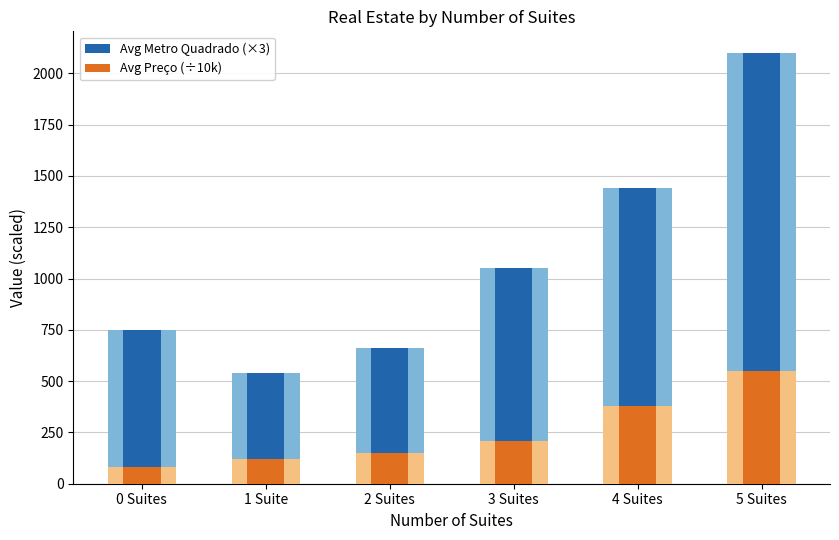

Which series has the largest total across all categories?

Avg Metro Quadrado (×3)